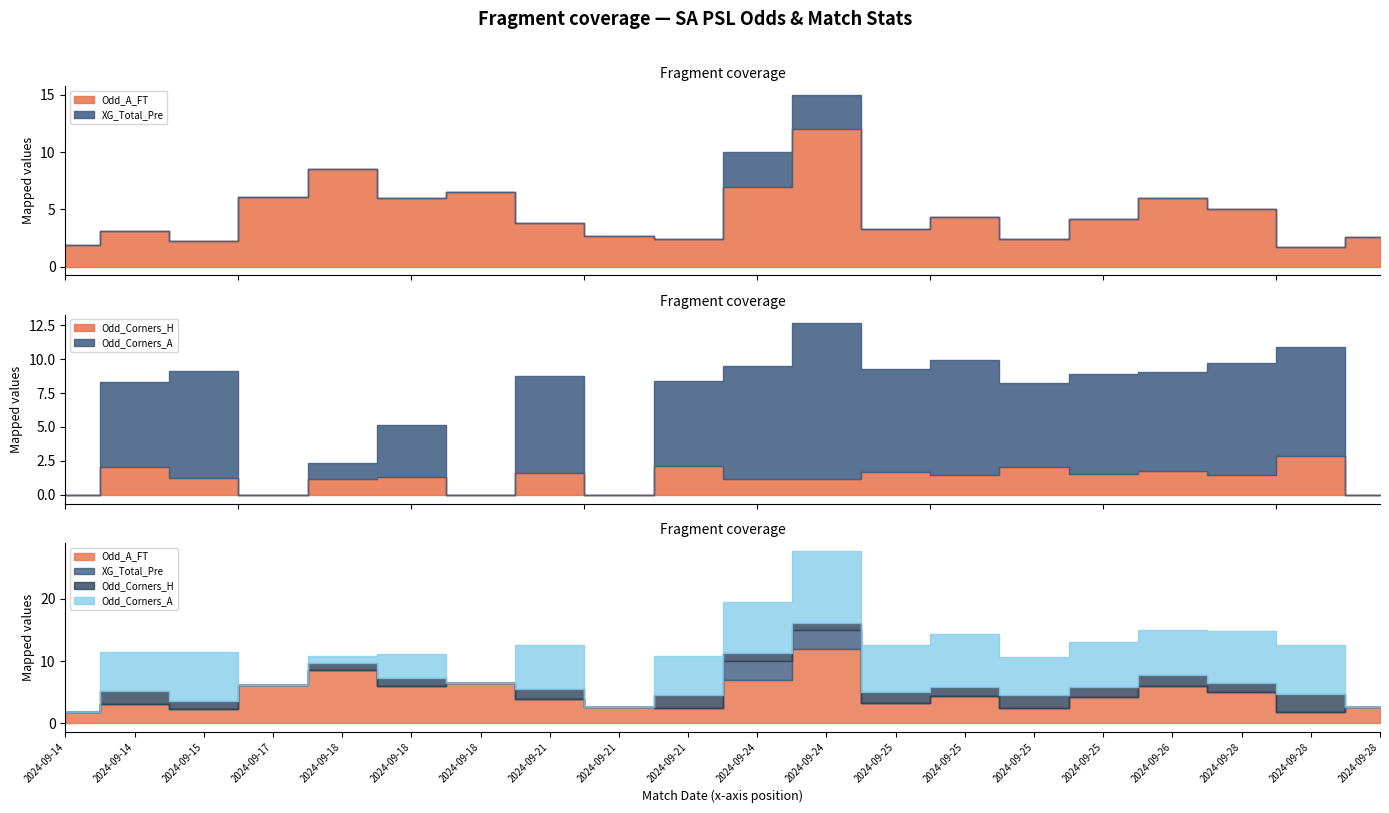

How many lines are shown in the chart?

4